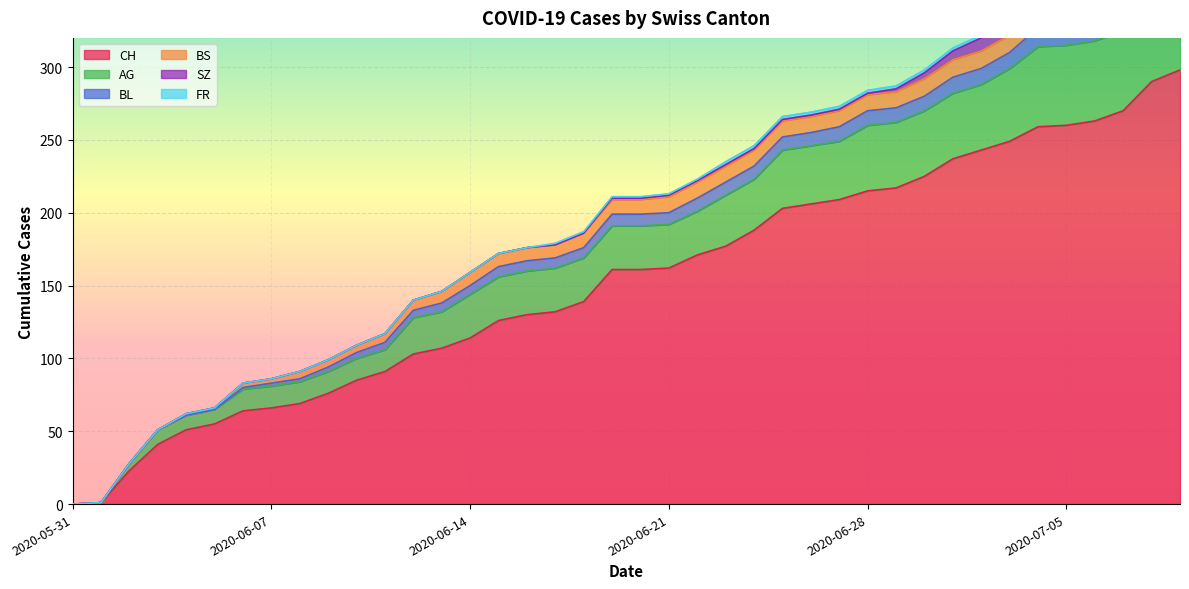

What is the label of the 27th point from the left?

2020-06-26